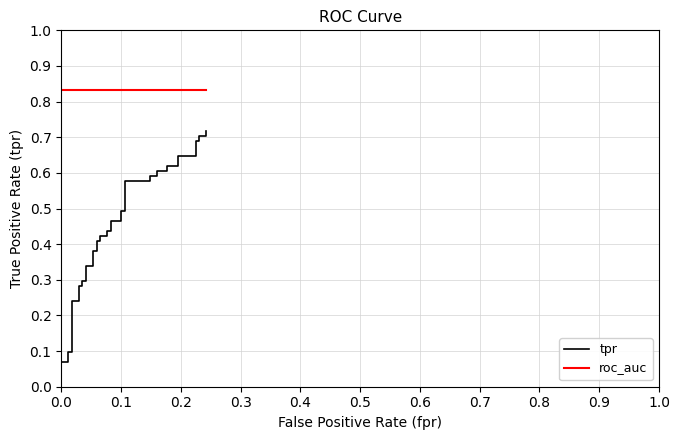

True or false: roc_auc has more than 2 points higher than both neighbors.

False